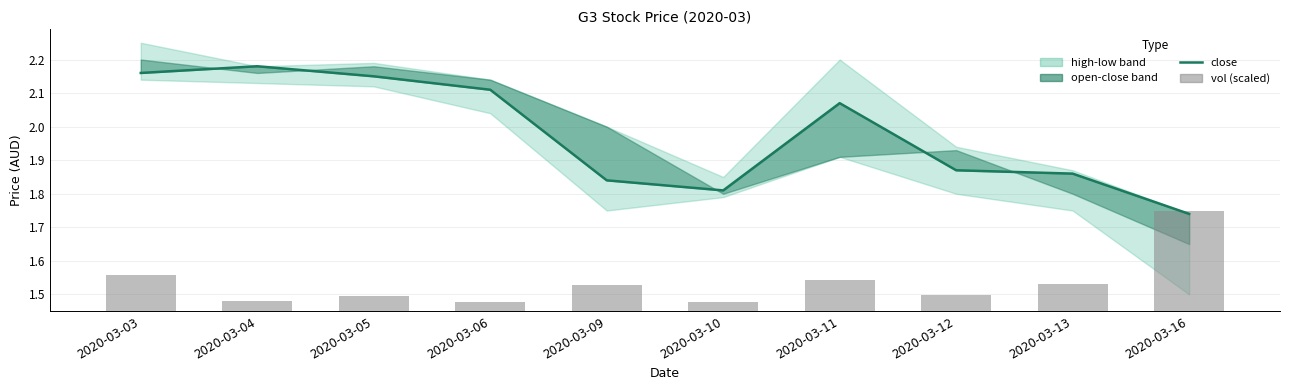

Which series has the widest spread of values?

close